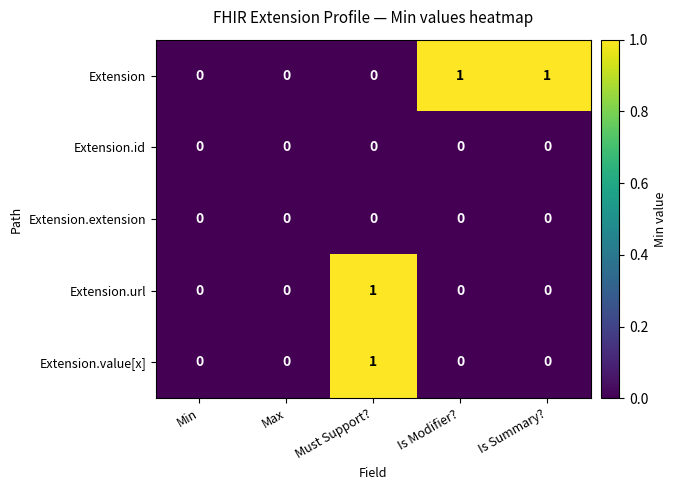

How many Extension values are between 0 and 1?

5